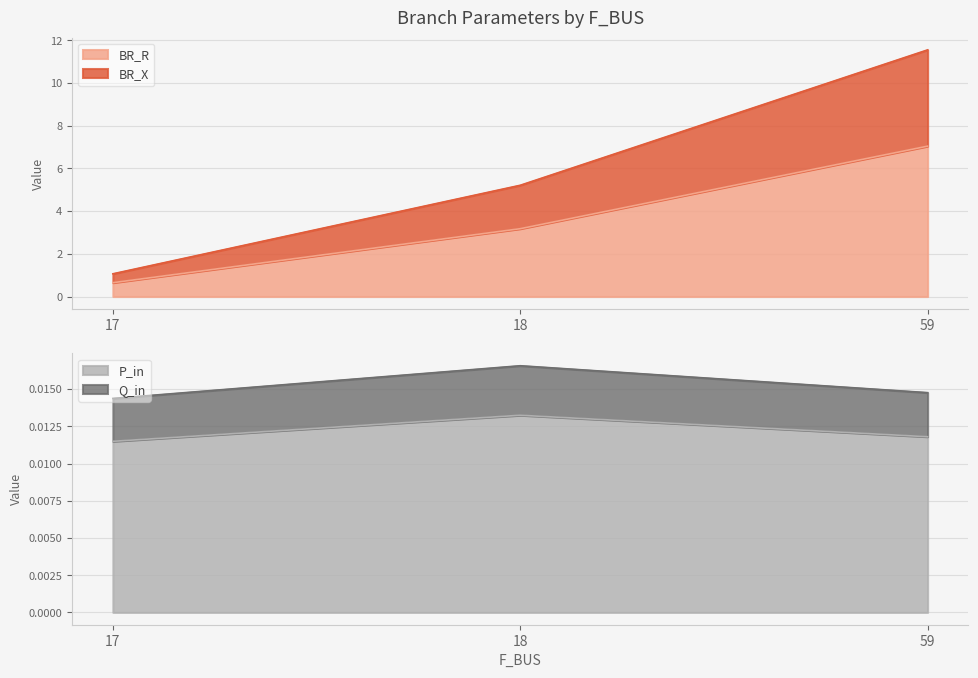

What is the difference between the highest and lowest values at 59?

11.5